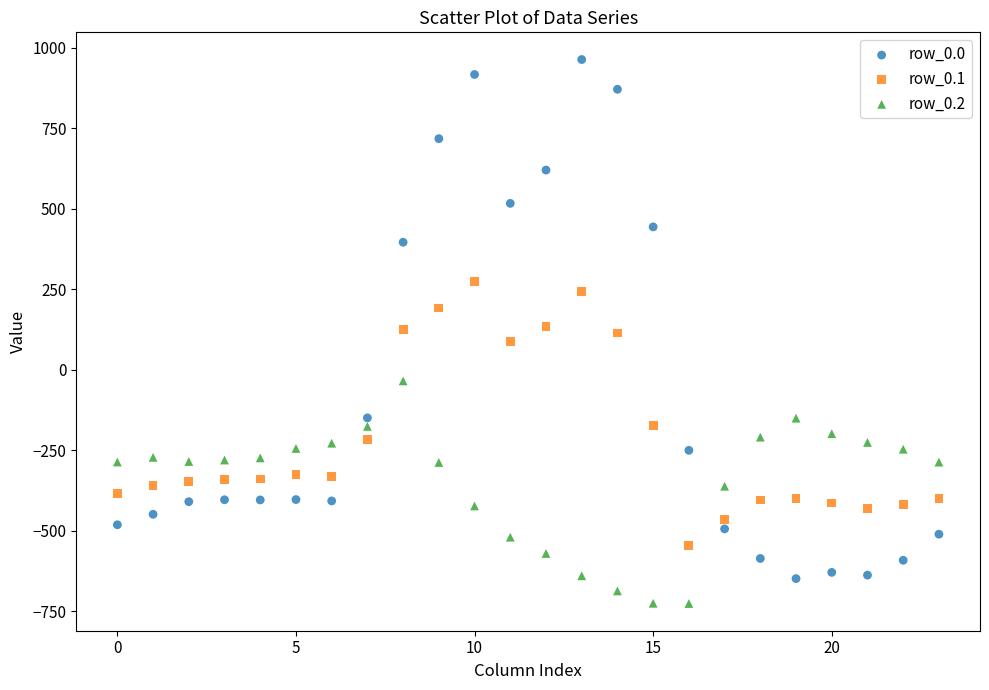

What are all the series names shown in the legend?

row_0.0, row_0.1, row_0.2